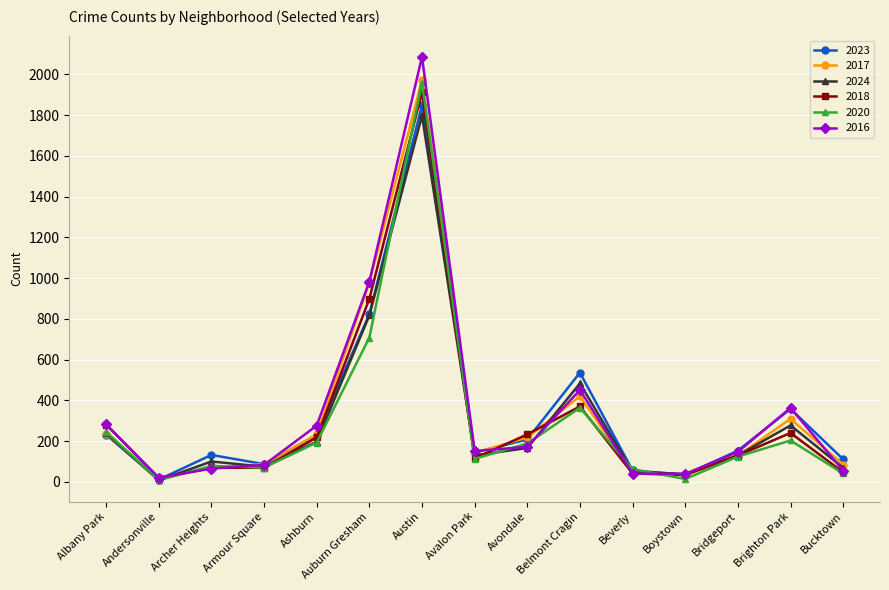

Does the chart display data point markers on the line(s)?

Yes